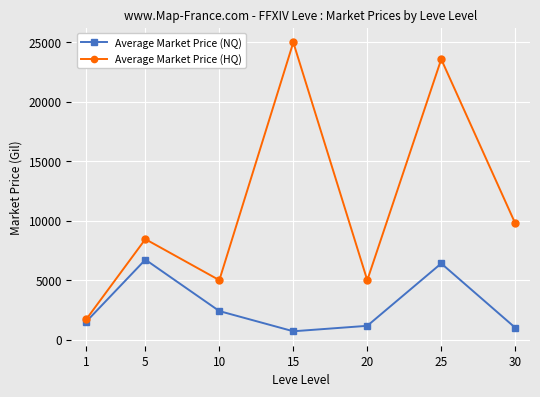

Is this an area chart (filled region under the line)?

No